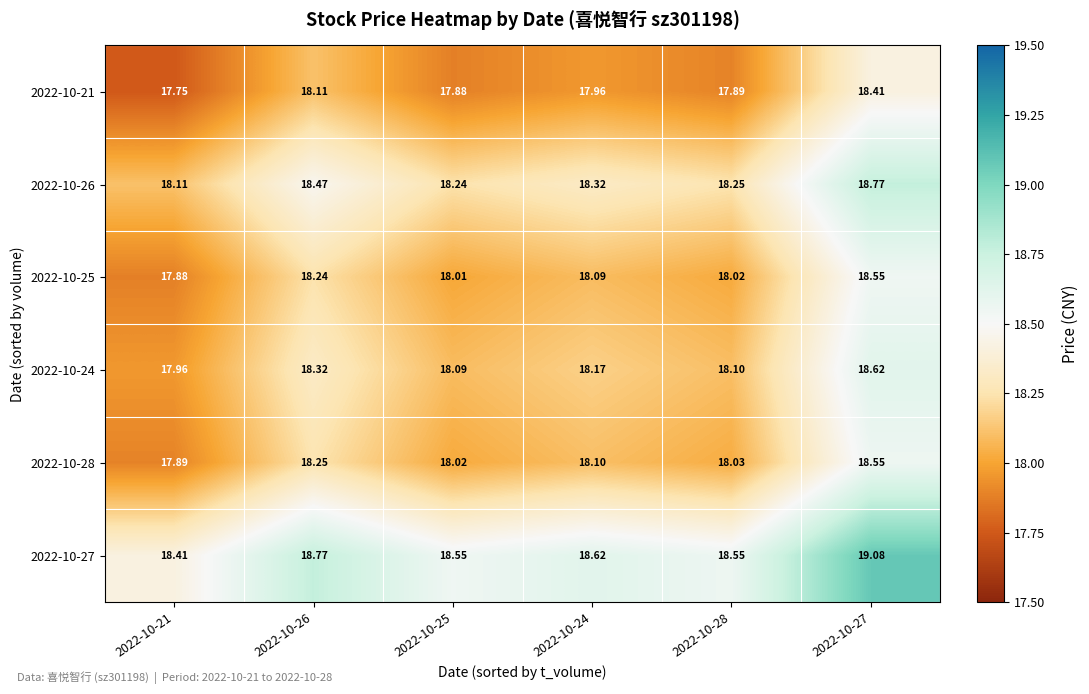

At how many categories does at least one series exceed 18?

6